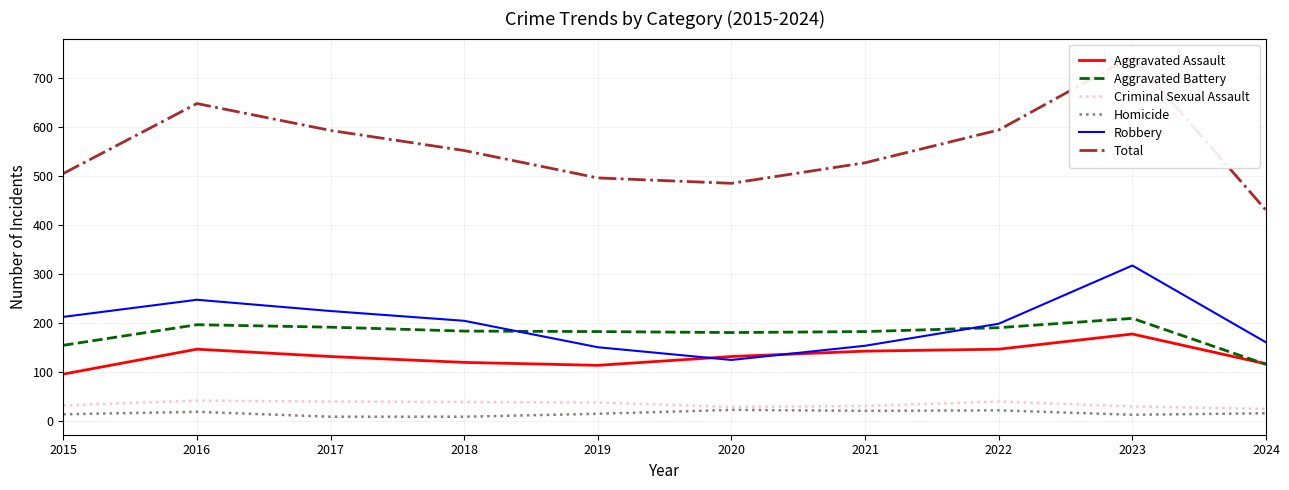

Which category has the lowest value in the Aggravated Assault series?

2015